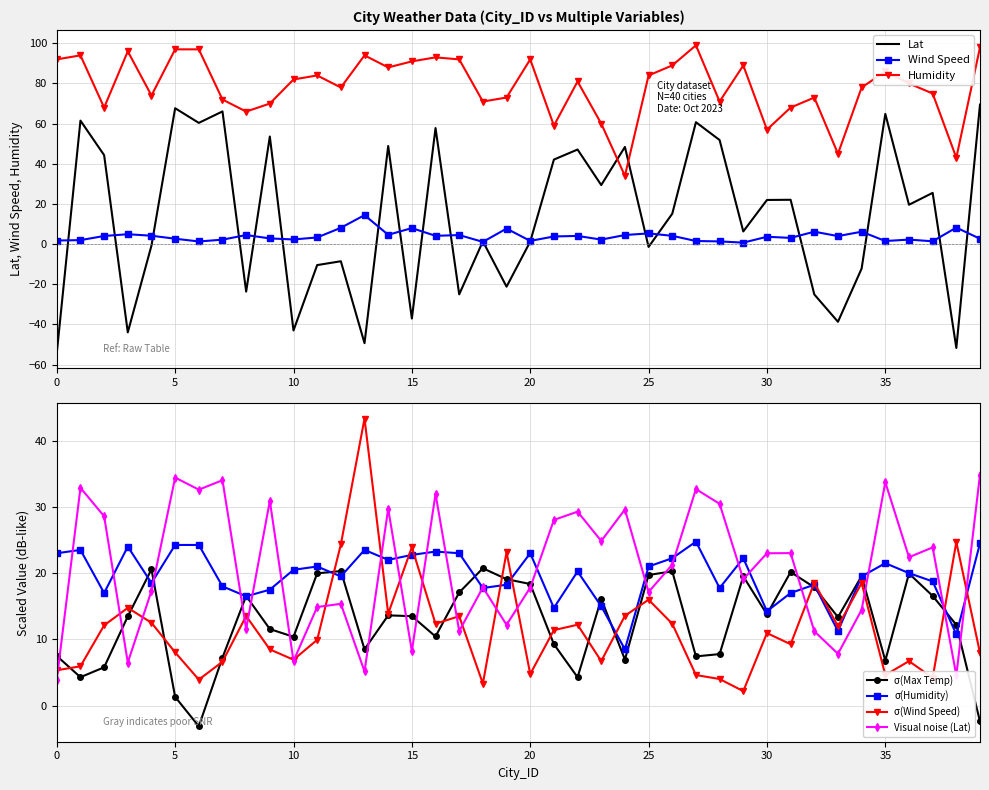

True or false: Wind Speed and Humidity cross at least once.

False